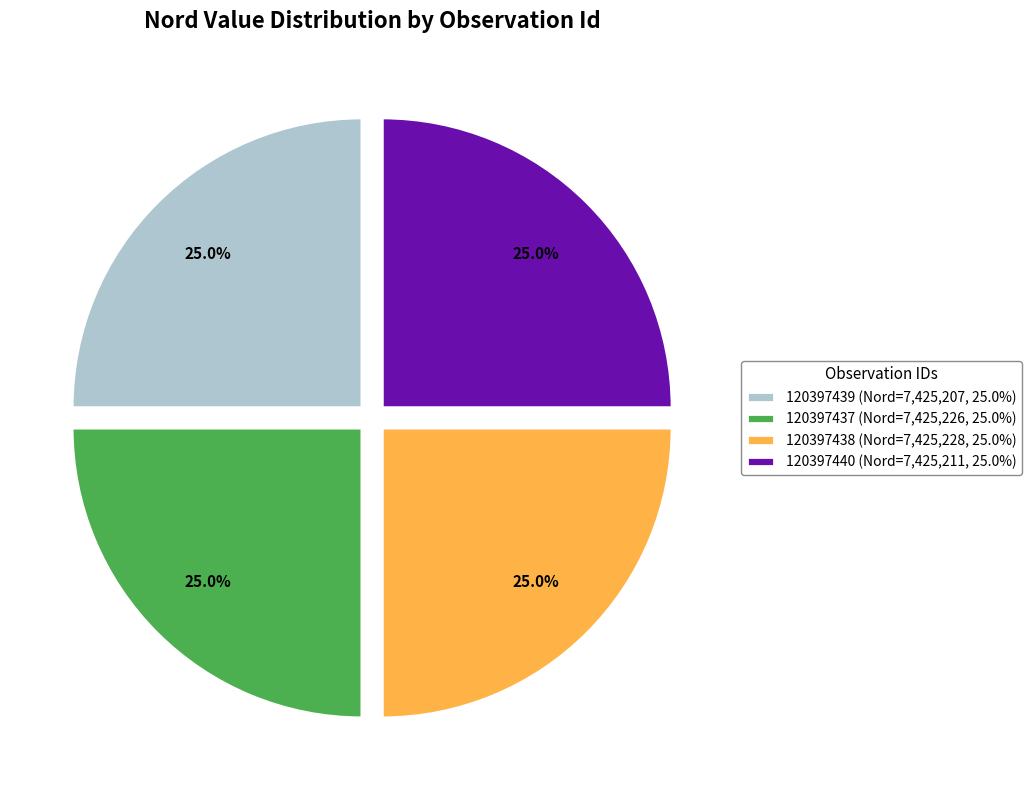

What is the ratio of the value at 120397437 (Nord=7,425,226, 25.0%) to the value at 120397438 (Nord=7,425,228, 25.0%)?

1.0